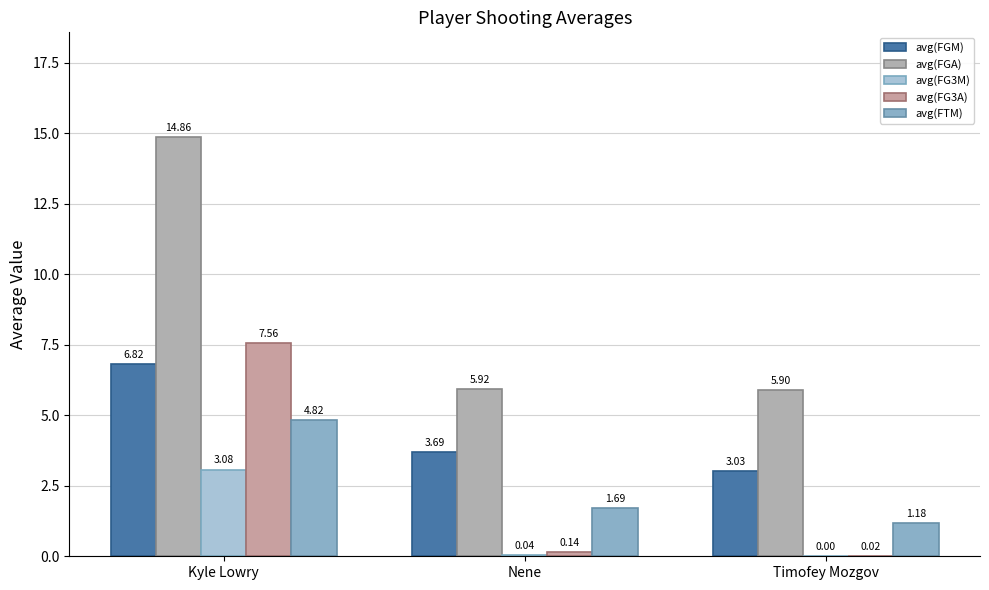

Between Nene and Timofey Mozgov, which is larger?

Nene